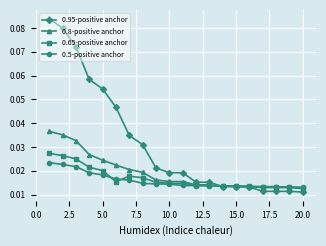

List the series in order of their peak value, lowest first.

0.5-positive anchor, 0.65-positive anchor, 0.8-positive anchor, 0.95-positive anchor